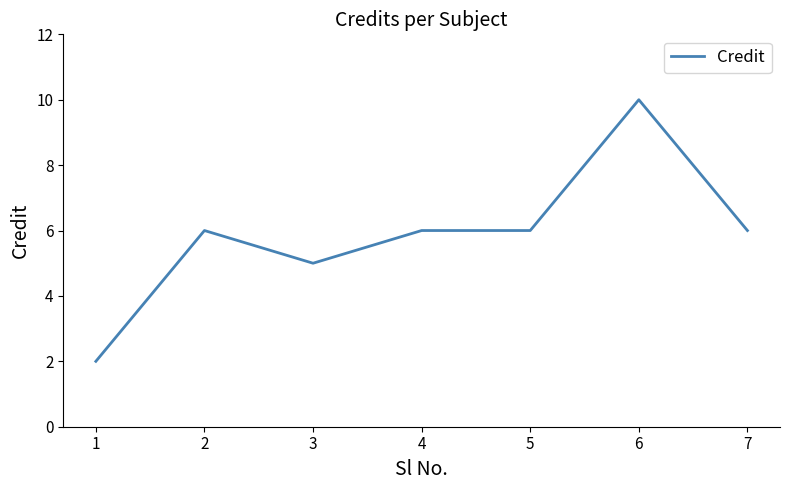

What is the maximum value shown in the chart?

10